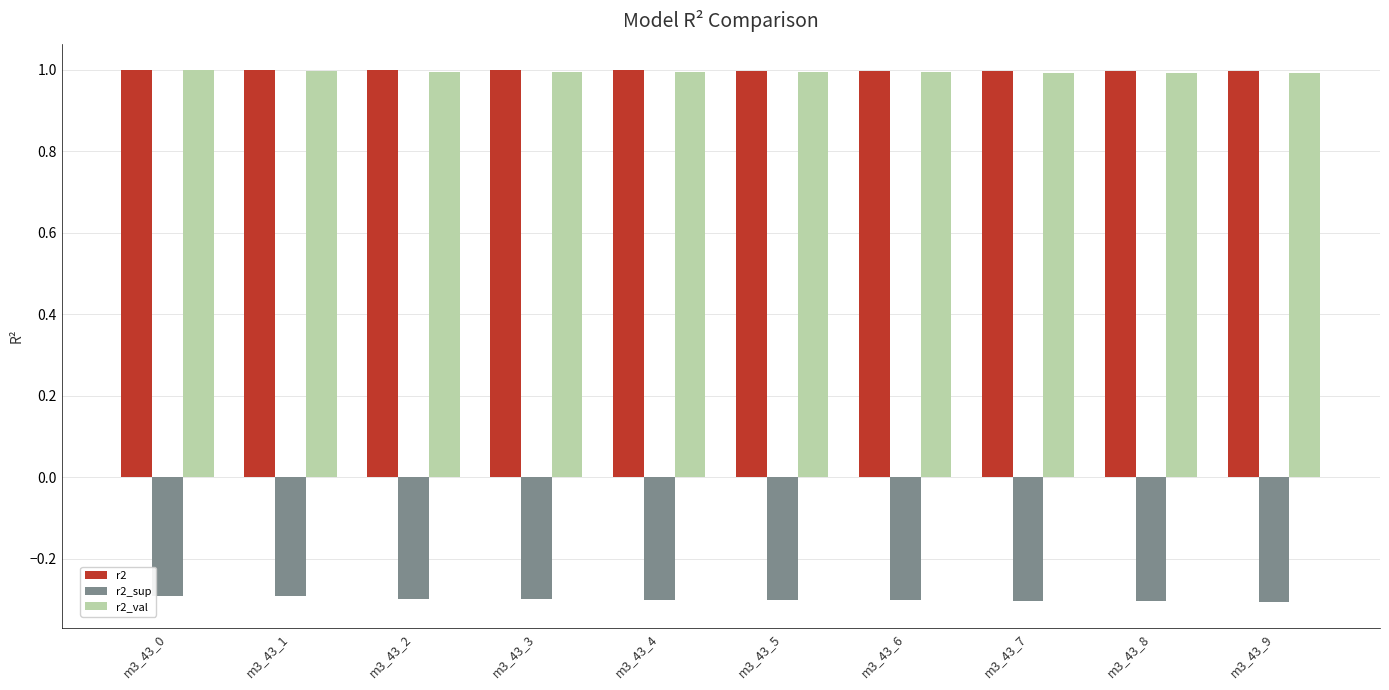

Which series has the largest range (max minus min)?

r2_sup